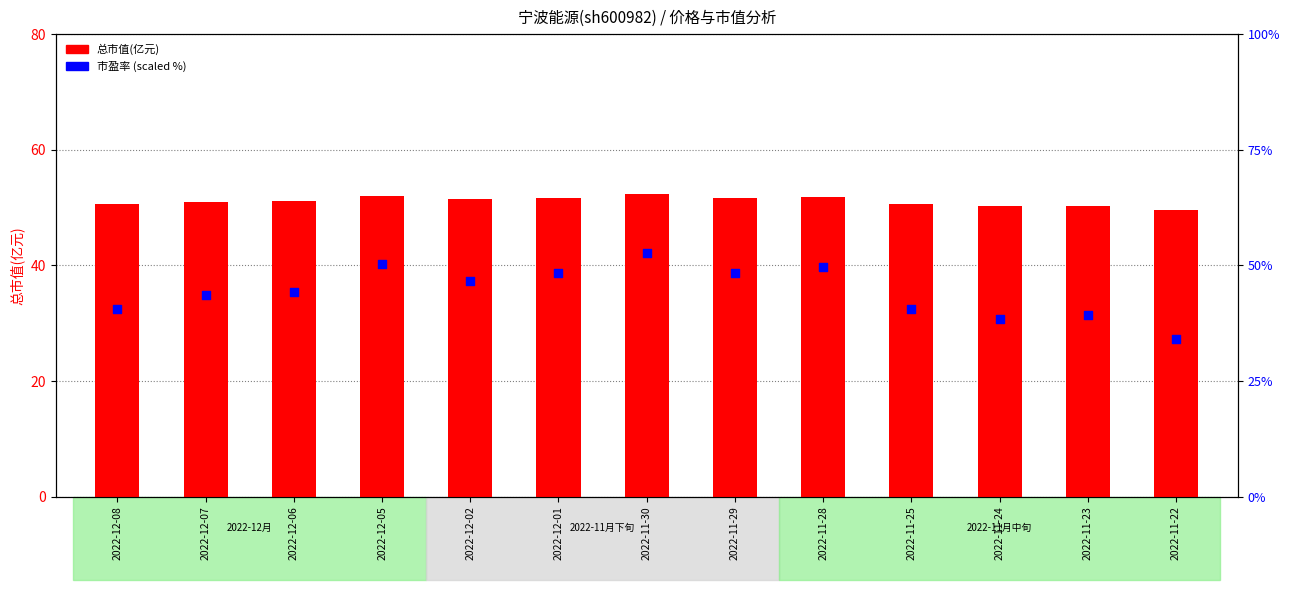

At how many categories does at least one series exceed 40?

13